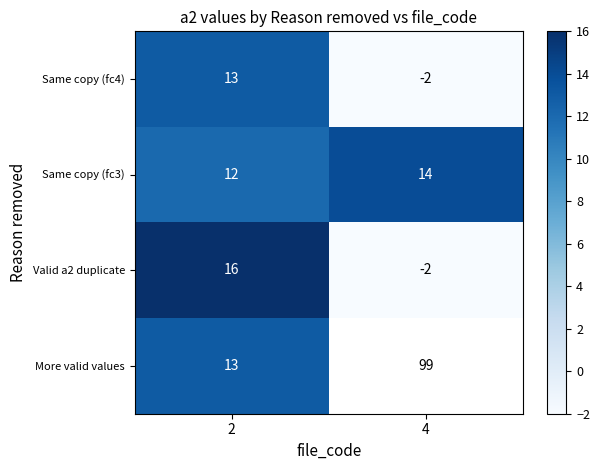

At which category does the chart reach its peak across all series?

2